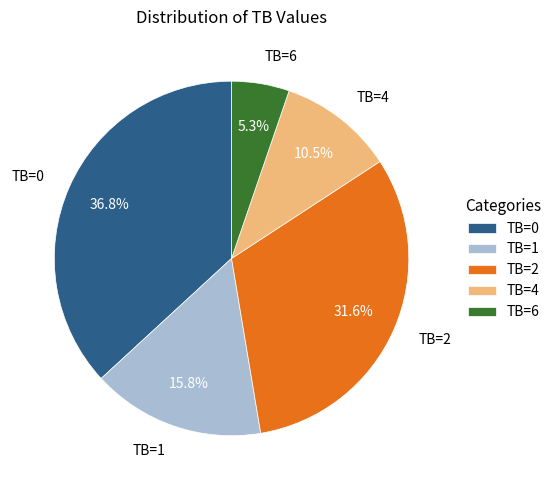

Rank the categories by value from highest to lowest.

TB=0, TB=2, TB=1, TB=4, TB=6